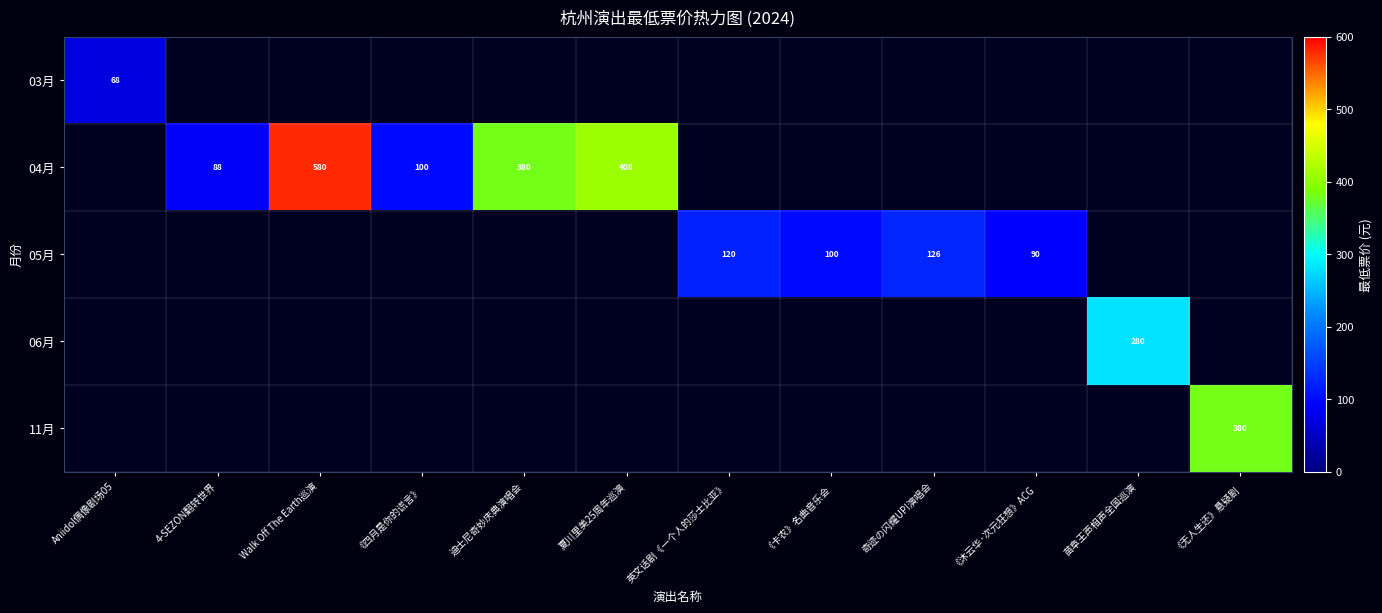

Which label corresponds to the largest value in the chart?

Walk Off The Earth巡演